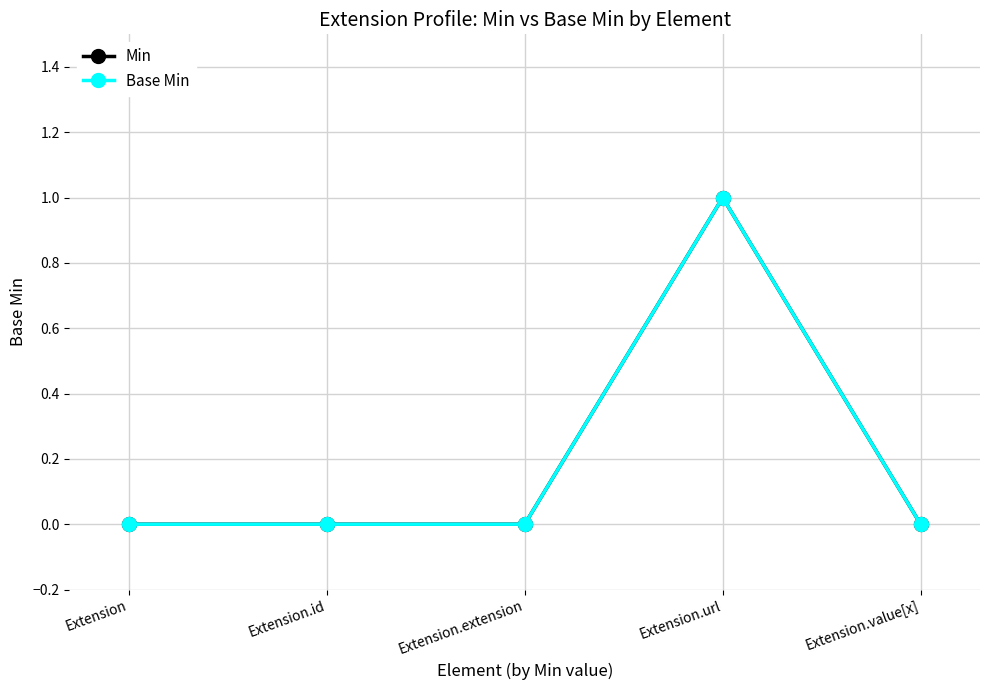

Count the Min values in the range 0 to 1.

5